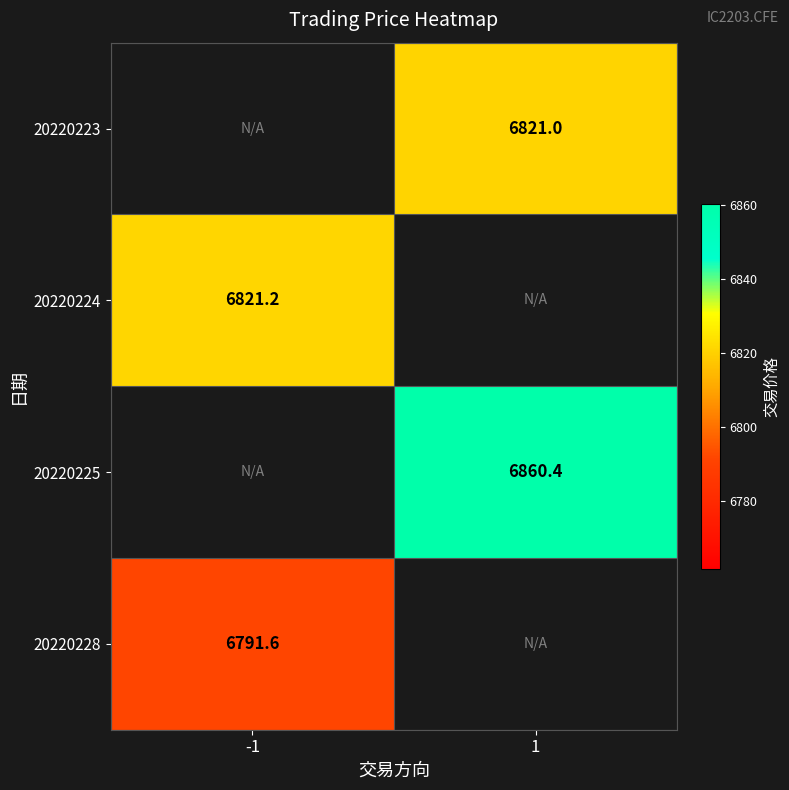

How many series are shown in this chart?

4